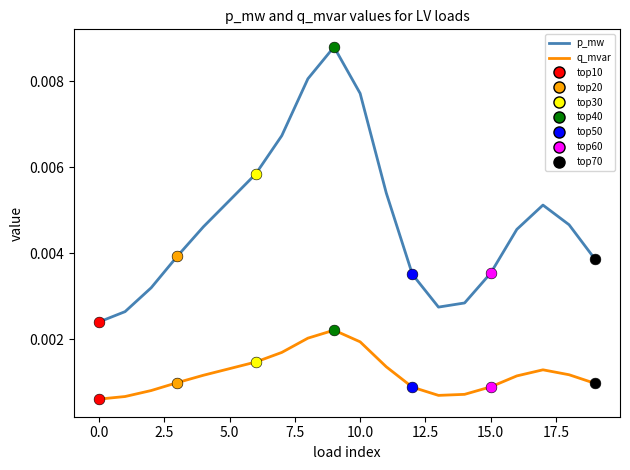

Which series has the largest total across all categories?

p_mw